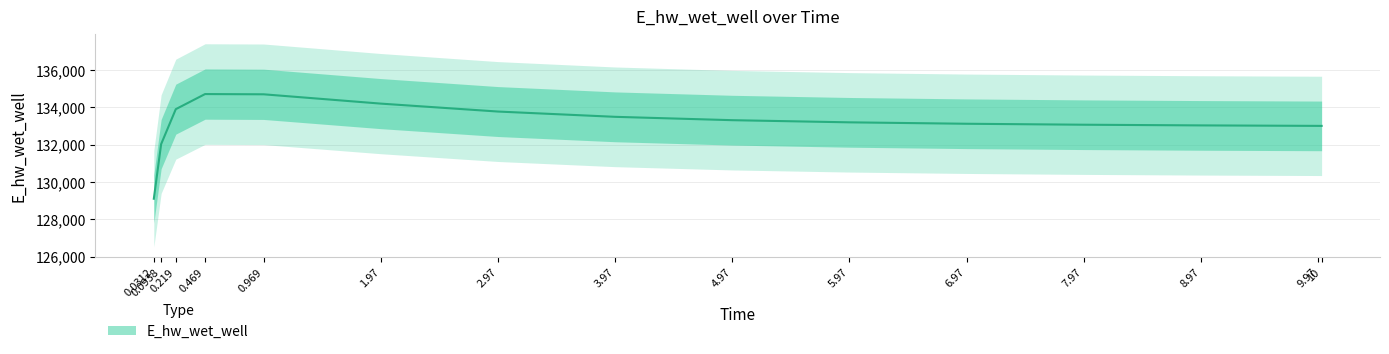

What is the value of the 3rd point from the left?

133897.8